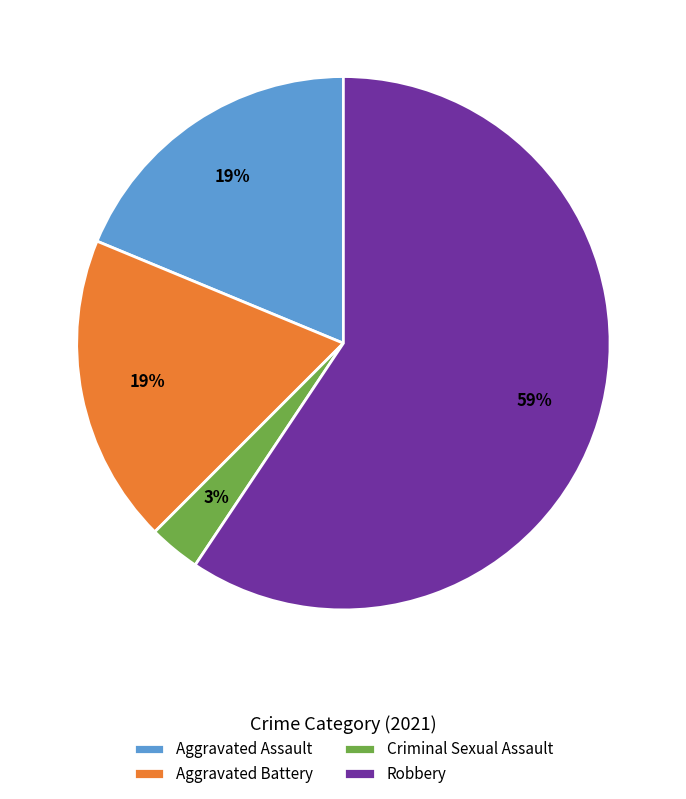

Is it true that Aggravated Assault is 19% of the pie?

True